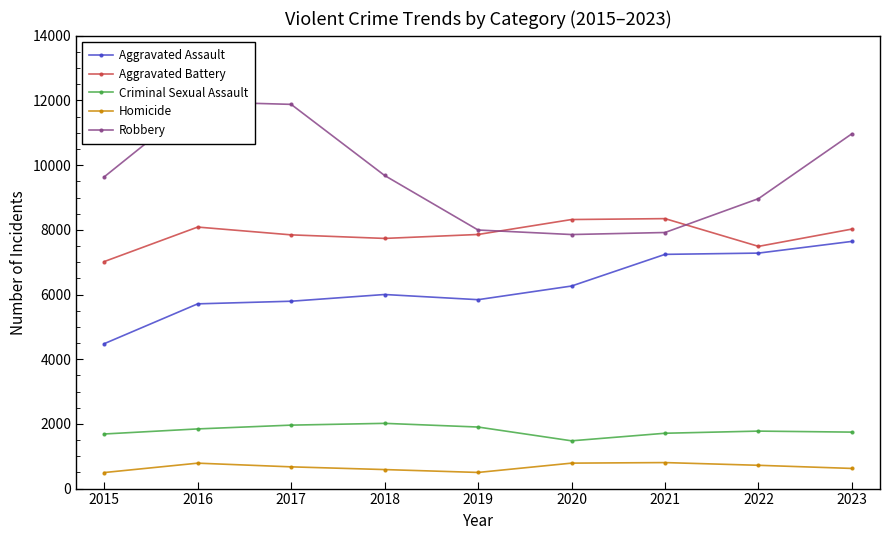

How many distinct data groups are displayed?

5